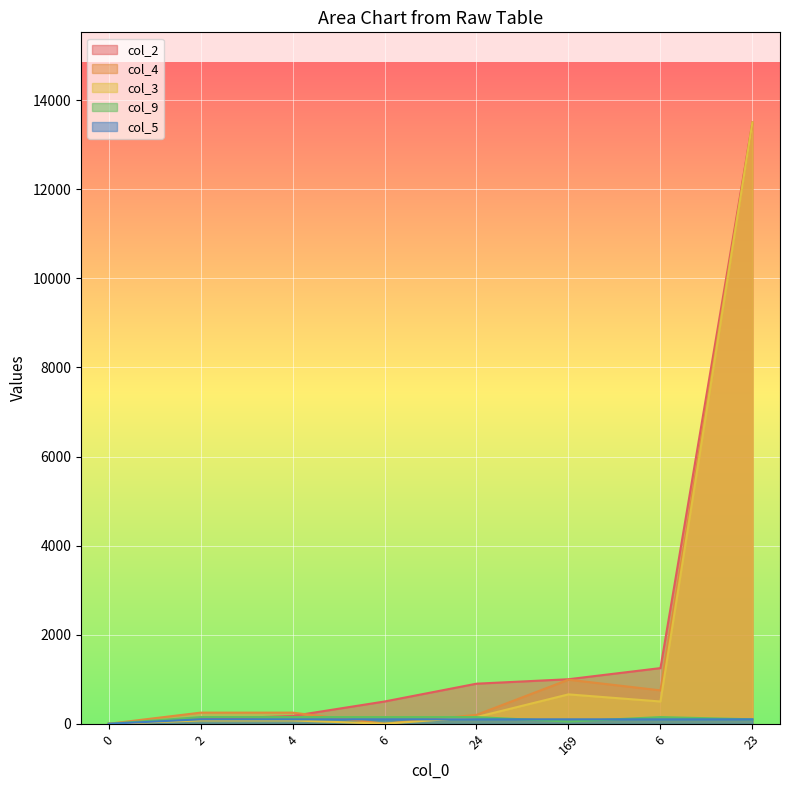

True or false: col_2 and col_5 intersect in this chart.

False